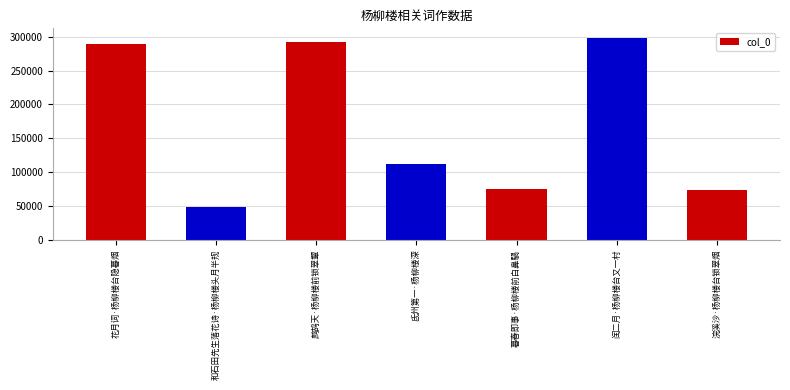

What is the change in value from 暮春即事·杨柳楼前白鼻騧 to 浣溪沙·杨柳楼台锁翠烟?

-713